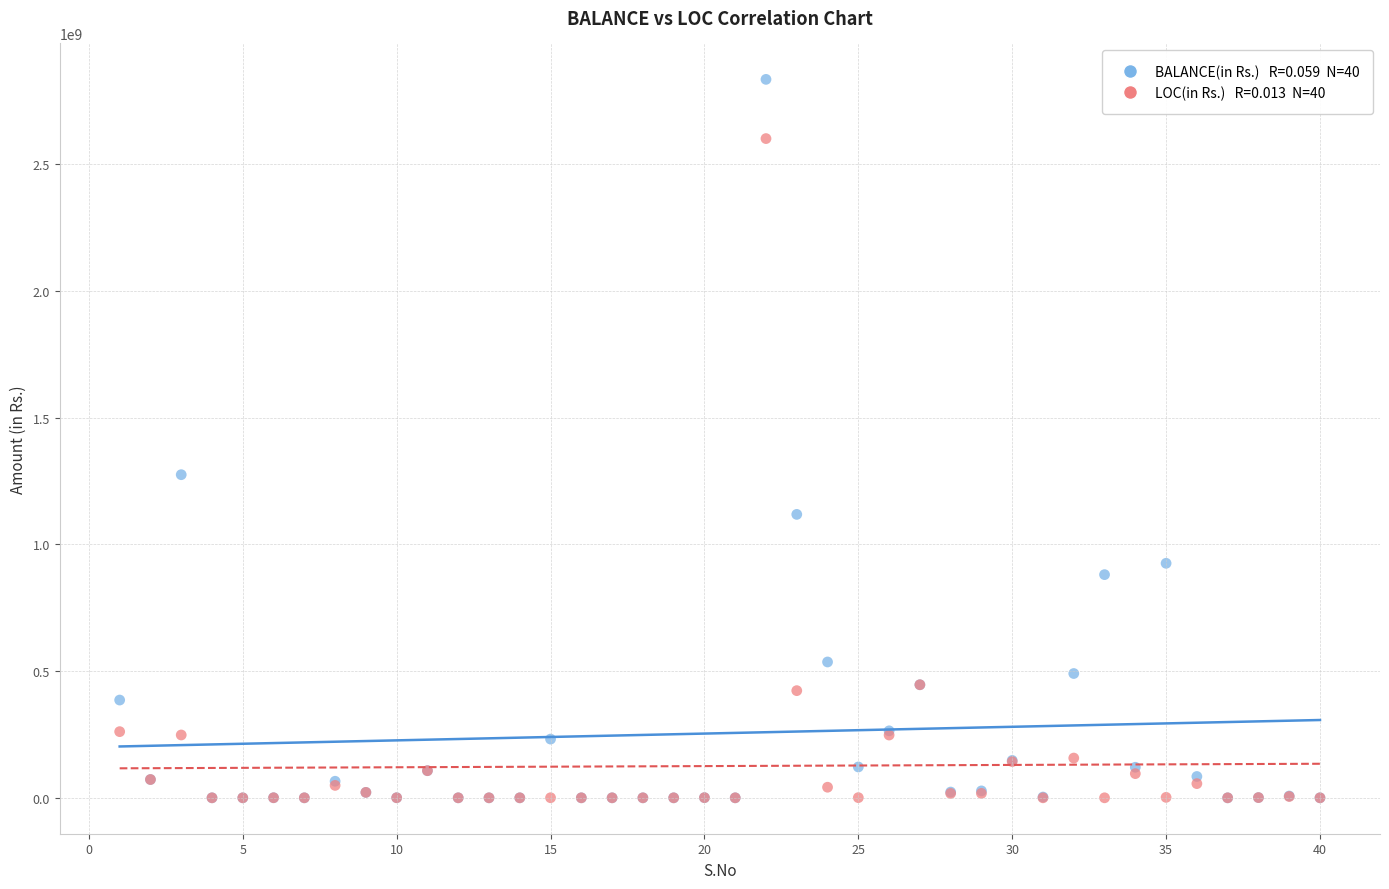

Across all series, what Y value is closest to 1417675864?

1275179507